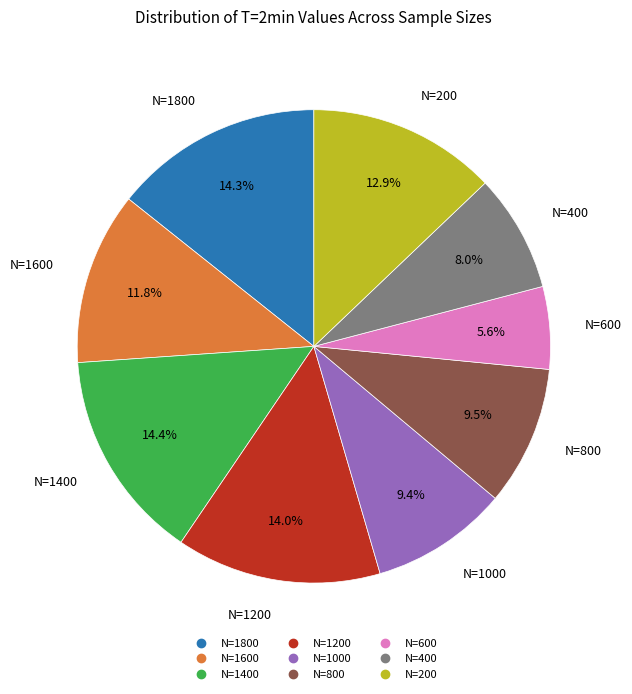

What is the smallest slice in the pie chart?

N=600